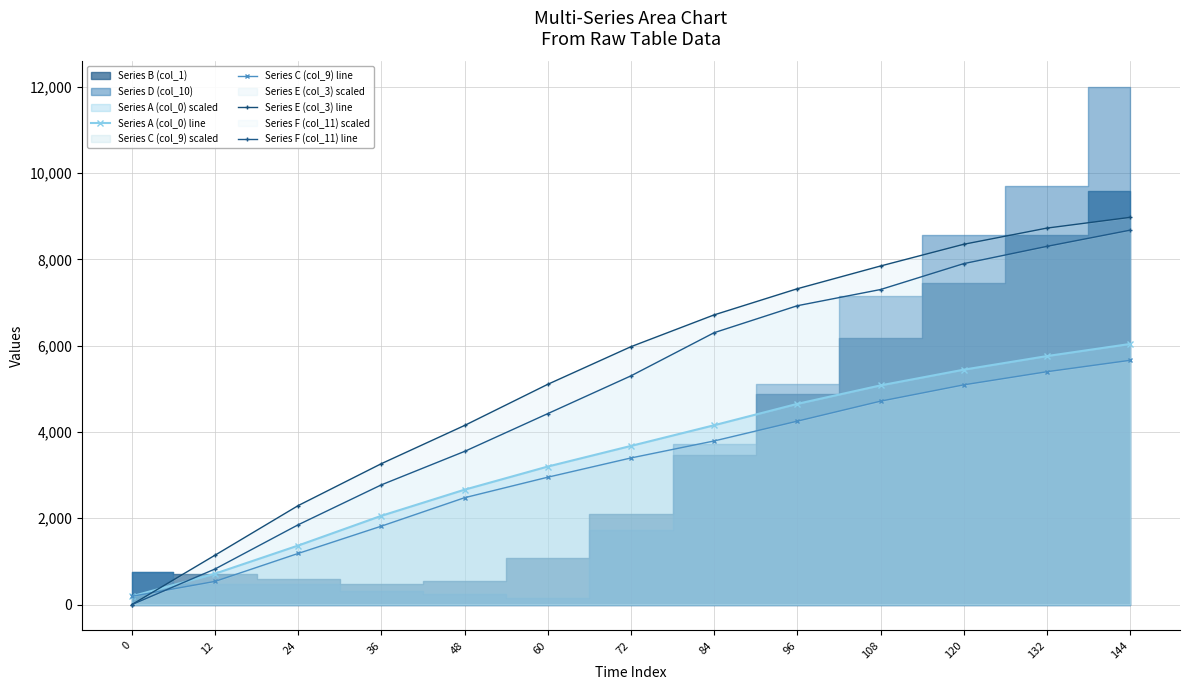

True or false: Series A (col_0) line and Series E (col_3) line cross at least once.

True